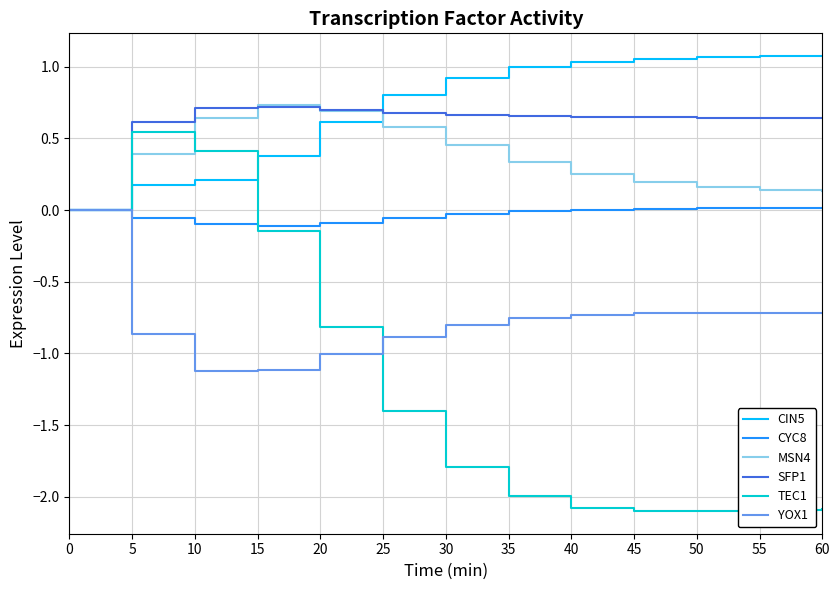

What are all the series names shown in the legend?

CIN5, CYC8, MSN4, SFP1, TEC1, YOX1